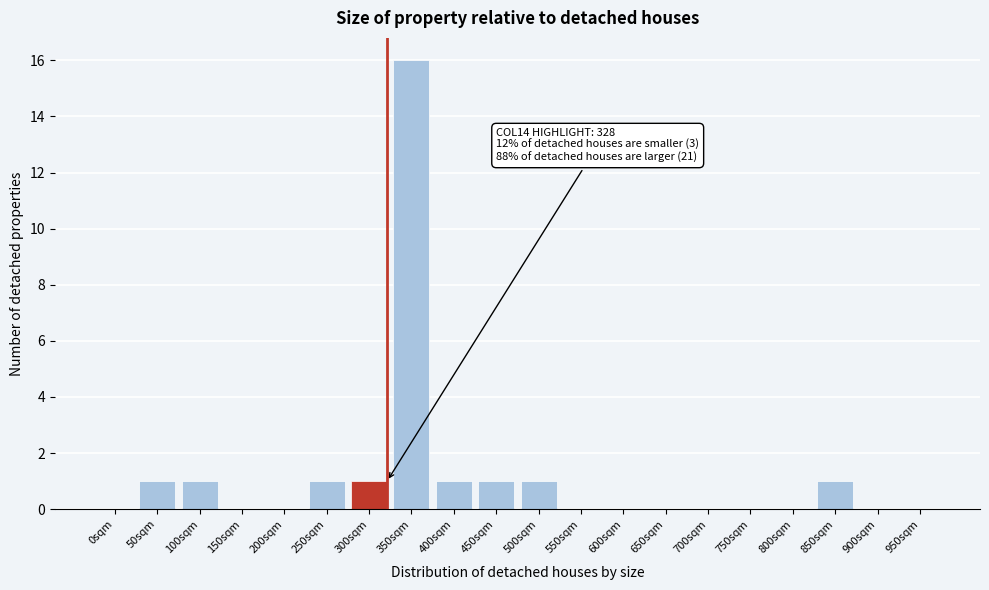

Reading left to right, extract all data points from this chart.

0sqm=0	50sqm=1	100sqm=1	150sqm=0	200sqm=0	250sqm=1	300sqm=1	350sqm=16	400sqm=1	450sqm=1	500sqm=1	550sqm=0	600sqm=0	650sqm=0	700sqm=0	750sqm=0	800sqm=0	850sqm=1	900sqm=0	950sqm=0